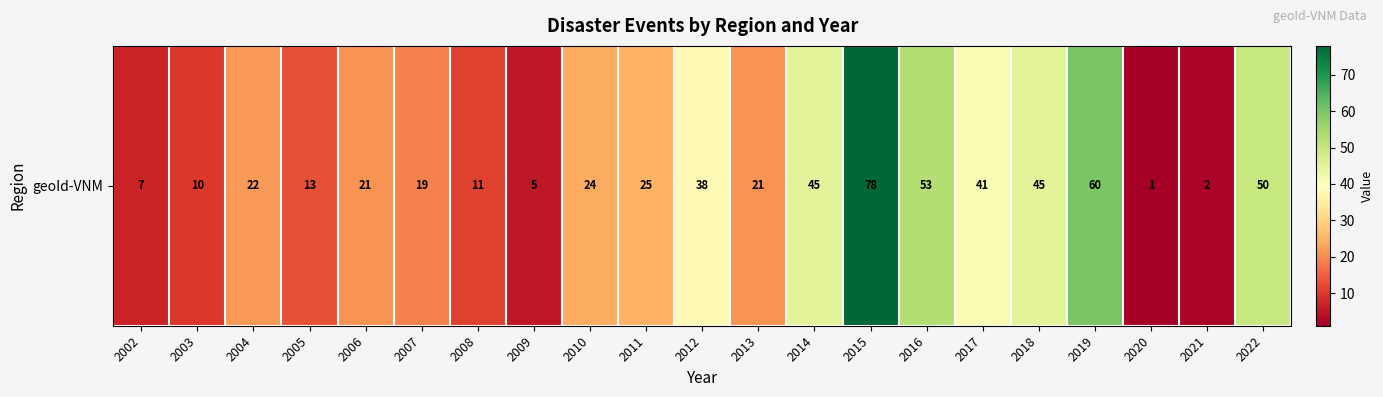

At which label does the data first exceed 22?

2010